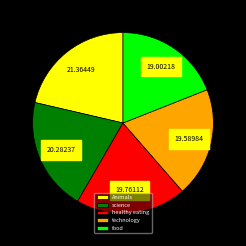

Does technology account for over 50% of the chart?

No